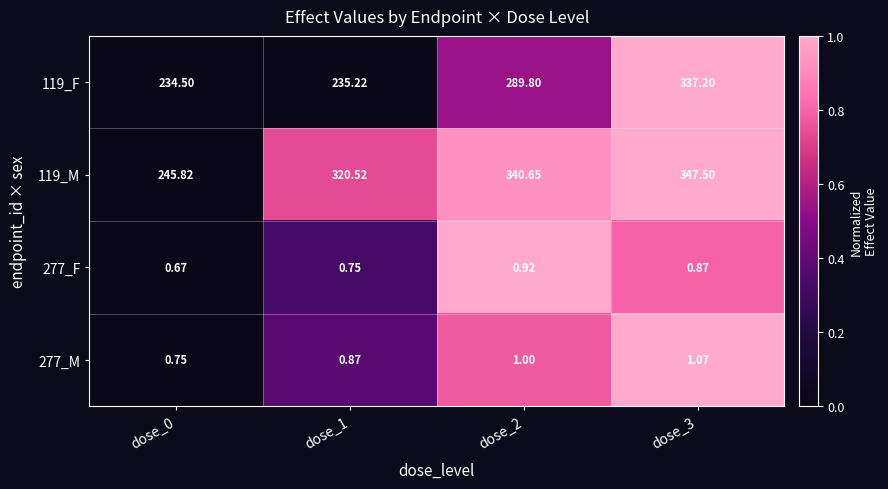

Is the value of 277_M at dose_3 greater than the value of 119_M at dose_1?

No